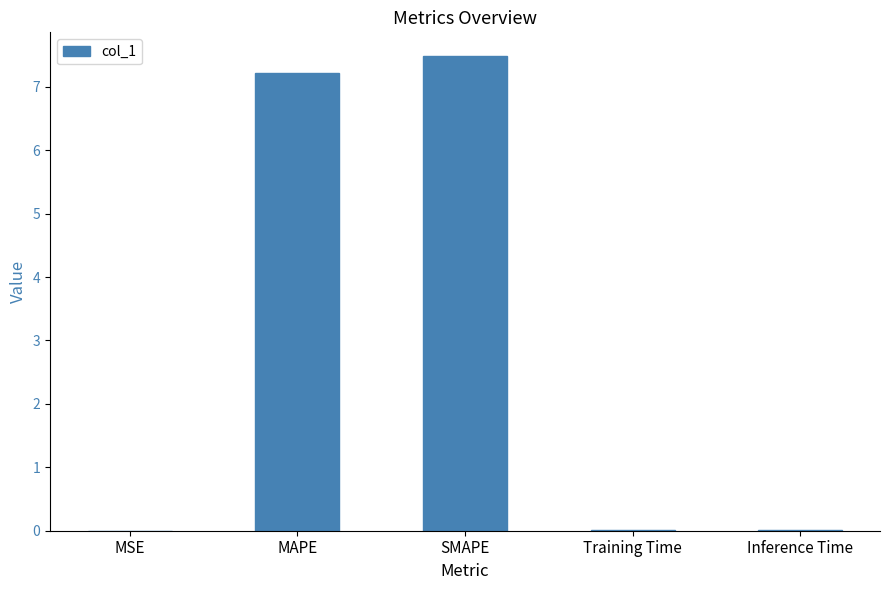

What is the maximum value shown in the chart?

7.5